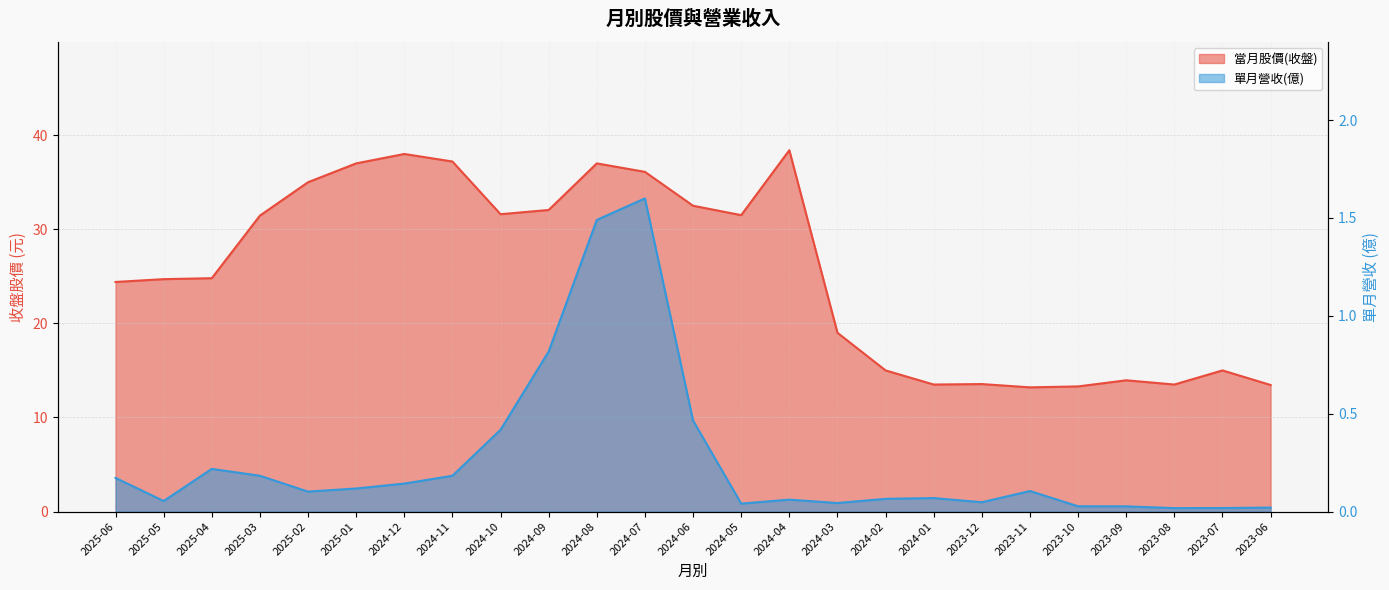

Reading left to right, extract all data points from this chart.

當月股價(收盤): 2025-06=24.4	2025-05=24.7	2025-04=24.8	2025-03=31.4	2025-02=35.0	2025-01=37.0	2024-12=38.0	2024-11=37.2	2024-10=31.6	2024-09=32.0	2024-08=37.0	2024-07=36.1	2024-06=32.5	2024-05=31.5	2024-04=38.4	2024-03=19.0	2024-02=15.0	2024-01=13.5	2023-12=13.6	2023-11=13.2	2023-10=13.3	2023-09=13.9	2023-08=13.5	2023-07=15.0	2023-06=13.4
單月營收(億): 2025-06=0.2	2025-05=0.1	2025-04=0.2	2025-03=0.2	2025-02=0.1	2025-01=0.1	2024-12=0.1	2024-11=0.2	2024-10=0.4	2024-09=0.8	2024-08=1.5	2024-07=1.6	2024-06=0.5	2024-05=0.0	2024-04=0.1	2024-03=0.0	2024-02=0.1	2024-01=0.1	2023-12=0.0	2023-11=0.1	2023-10=0.0	2023-09=0.0	2023-08=0.0	2023-07=0.0	2023-06=0.0